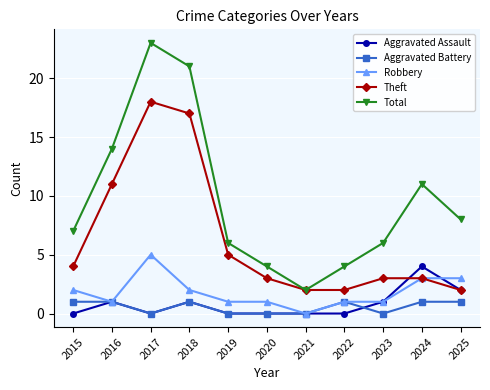

What value does the Total series have at 2025?

8